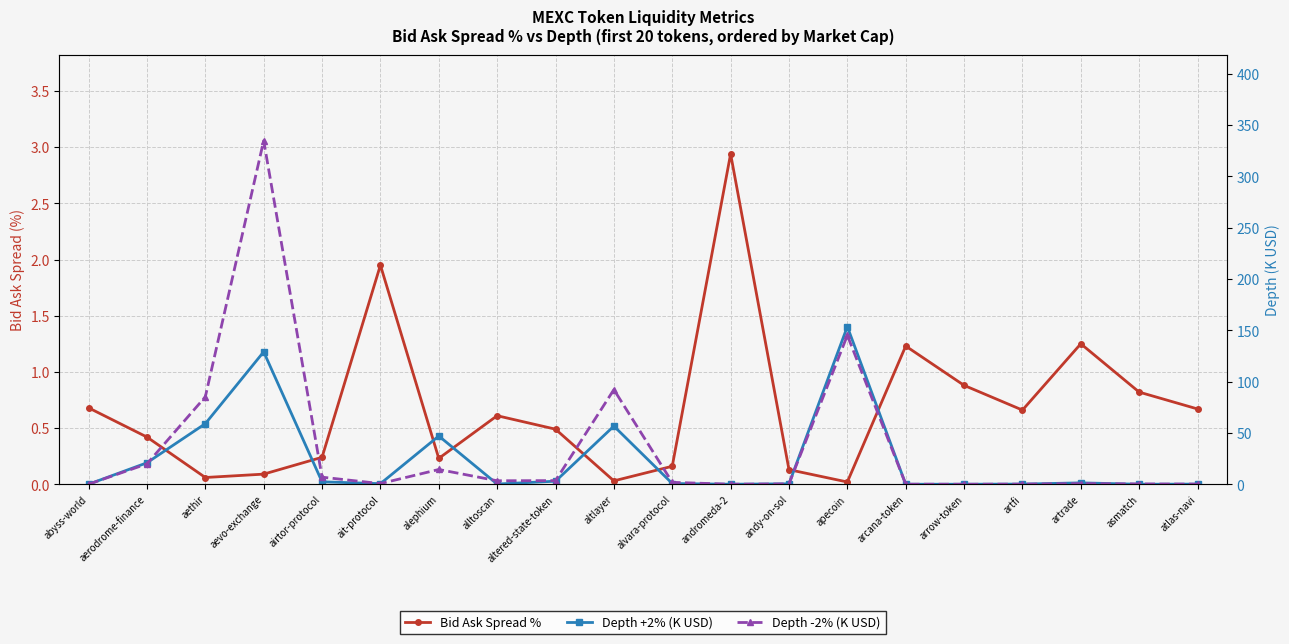

In Depth -2% (K USD), how many points are lower than both neighbors (excluding endpoints)?

4